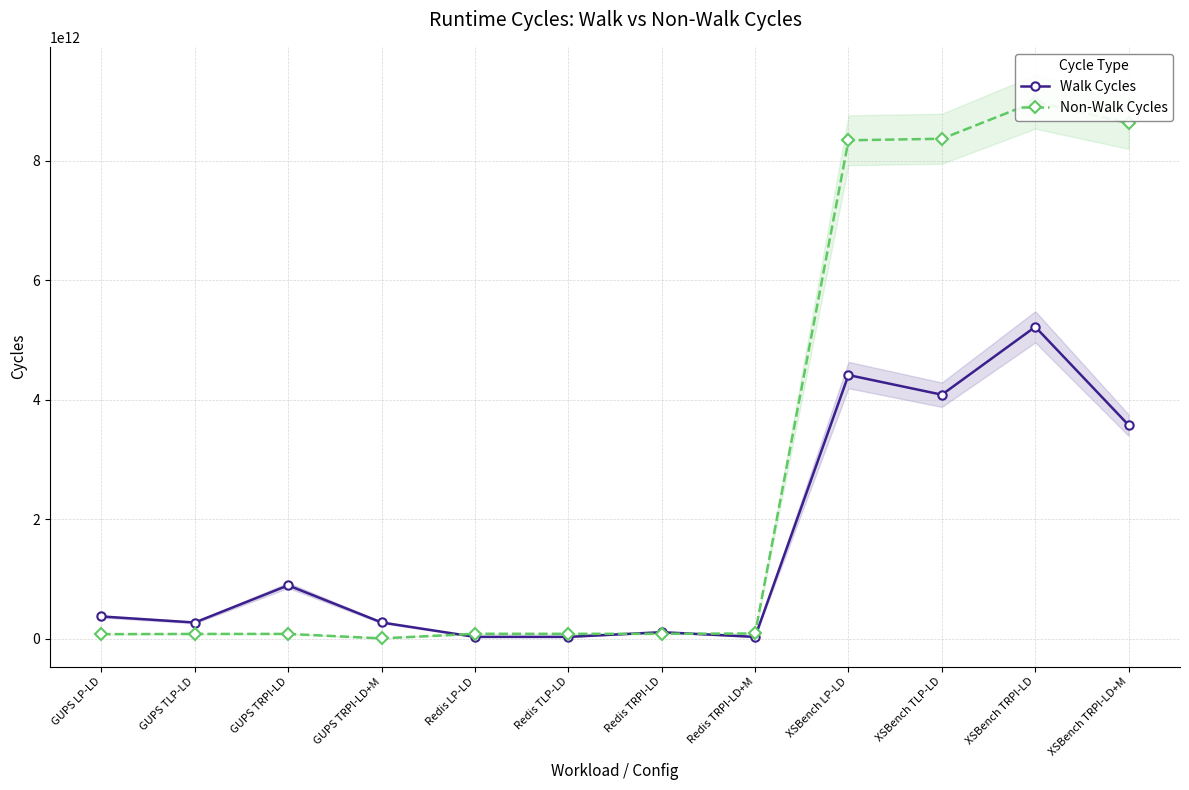

Reading left to right, what are all the values shown in this chart?

Walk Cycles: GUPS LP-LD=374935567249	GUPS TLP-LD=273669519606	GUPS TRPI-LD=895337042958	GUPS TRPI-LD+M=274741082473	Redis LP-LD=33630361921	Redis TLP-LD=33298710365	Redis TRPI-LD=111924380478	Redis TRPI-LD+M=33620913698	XSBench LP-LD=4413714290279	XSBench TLP-LD=4084899935724	XSBench TRPI-LD=5220199691371	XSBench TRPI-LD+M=3575555928769
Non-Walk Cycles: GUPS LP-LD=79142906065	GUPS TLP-LD=82718377467	GUPS TRPI-LD=83201969435	GUPS TRPI-LD+M=8267064185	Redis LP-LD=85333017641	Redis TLP-LD=84502792602	Redis TRPI-LD=85012962627	Redis TRPI-LD+M=90026542257	XSBench LP-LD=8341151219254	XSBench TLP-LD=8366850643536	XSBench TRPI-LD=8984118543893	XSBench TRPI-LD+M=8627844259710